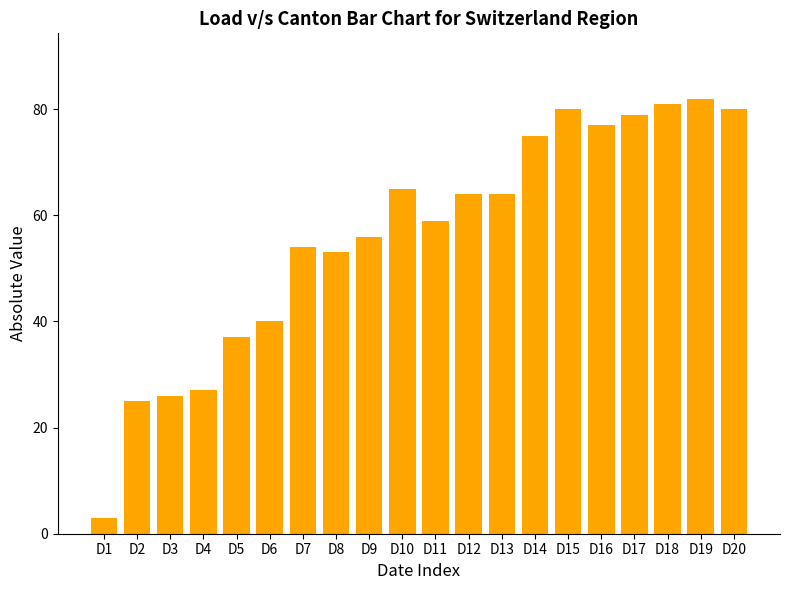

What is the greatest value displayed?

82